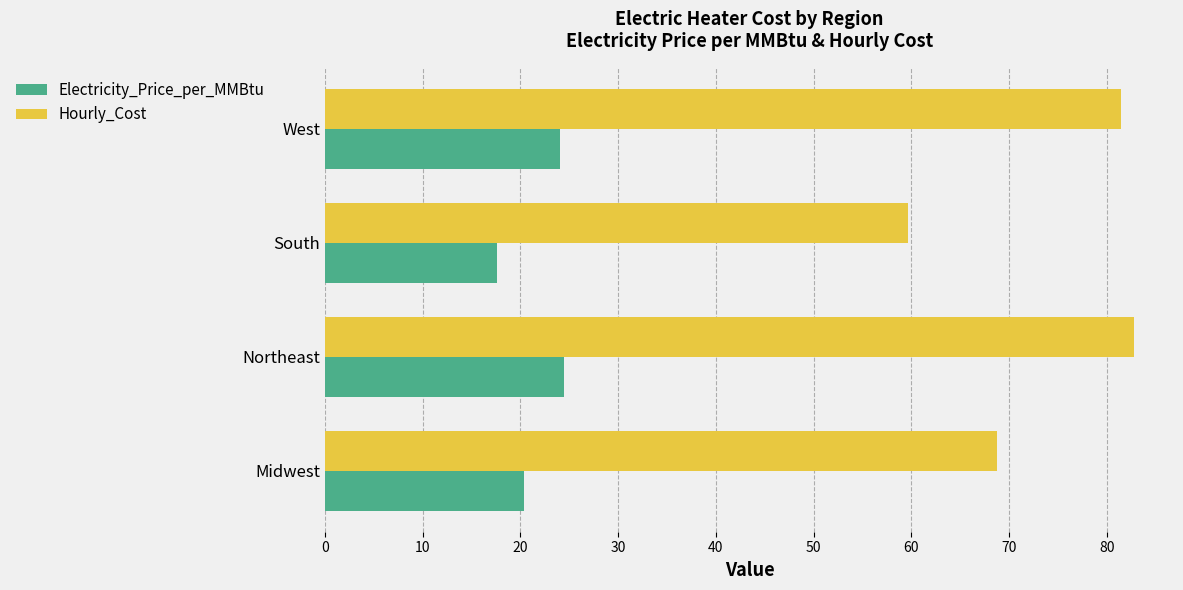

Which series has the widest spread of values?

Hourly_Cost